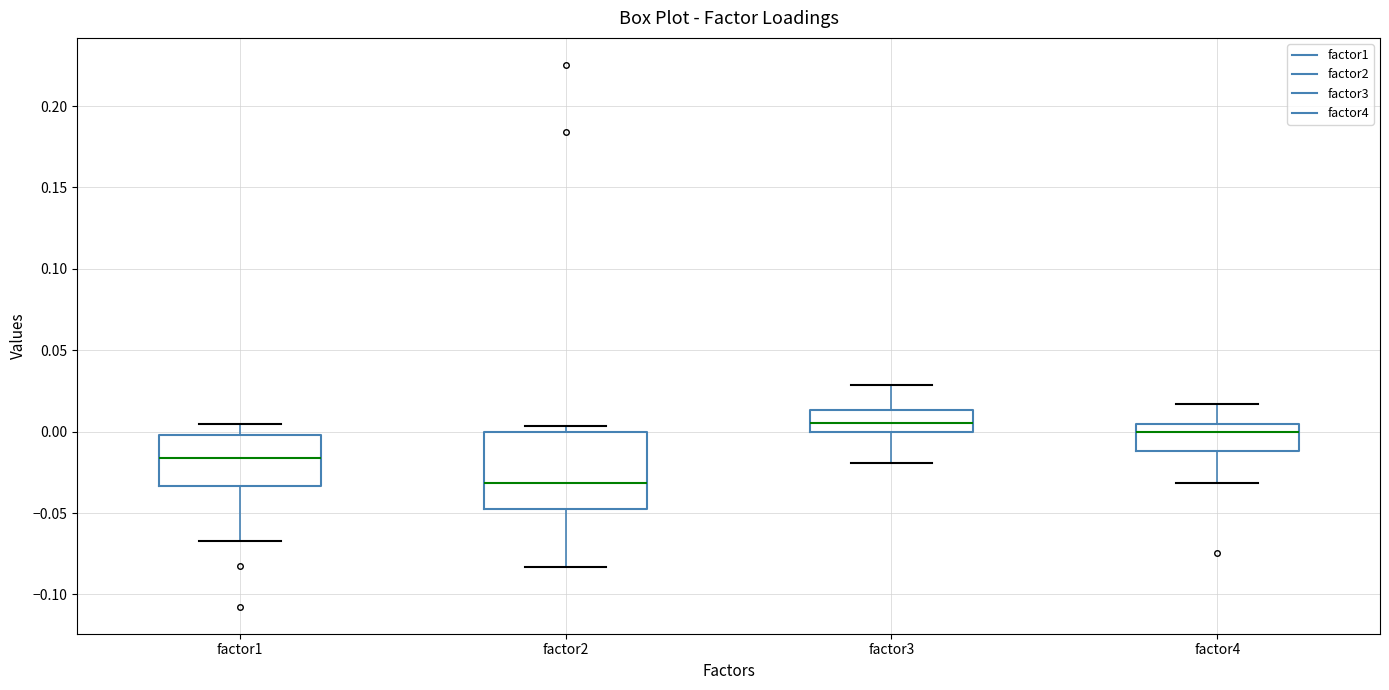

Where does the median line of the box for factor1 sit on the y-axis? The values are not printed on the chart, so give them approximately, as read against the axis.

-0.015